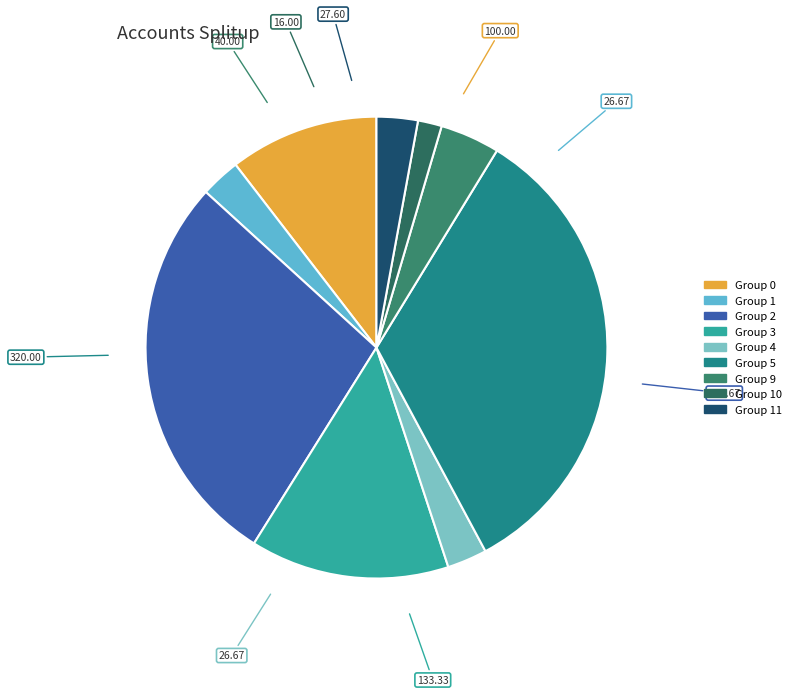

What is the largest slice in the pie chart?

5